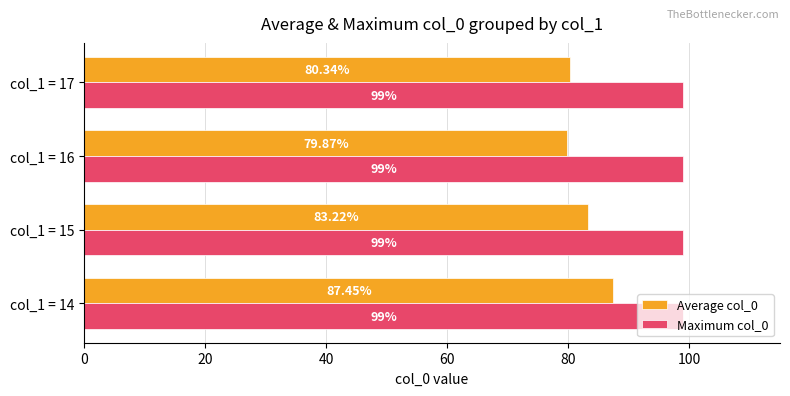

Which series changed the most between col_1 = 15 and col_1 = 16?

Average col_0